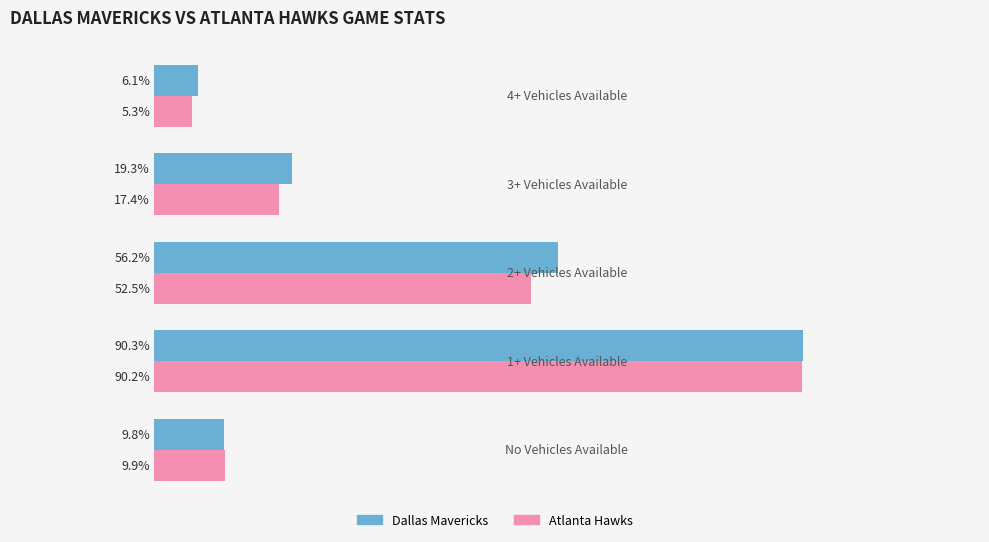

Reading left to right, extract all data points from this chart.

Dallas Mavericks: 9.8	90.3	56.2	19.3	6.1
Atlanta Hawks: 9.9	90.2	52.5	17.4	5.3